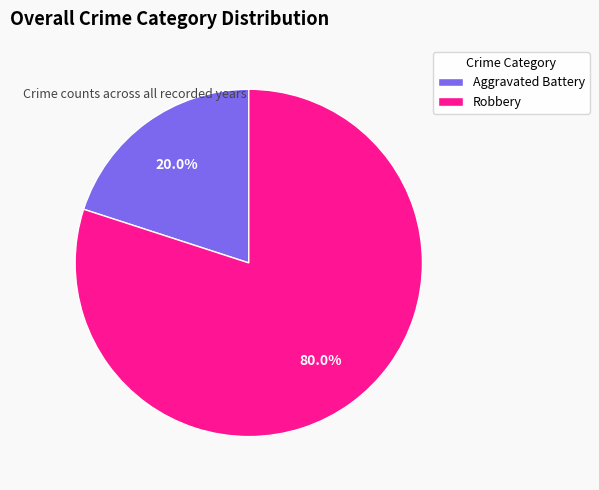

How many slices are in this pie chart?

2